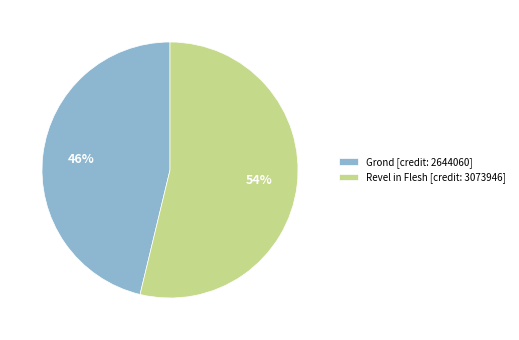

To the nearest percent, what is the difference between the largest and smallest slice percentages?

8%